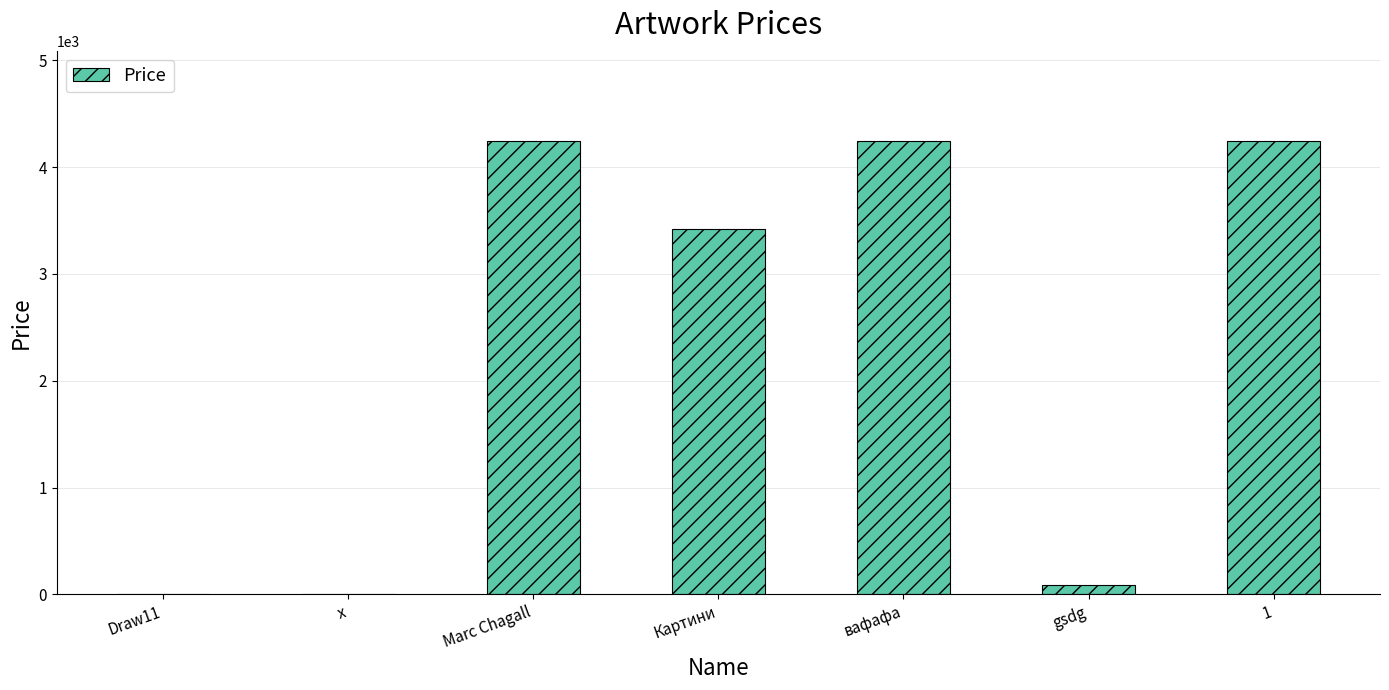

Reading right to left, extract all data points from this chart.

4242	87	4242	3424	4242	1	1